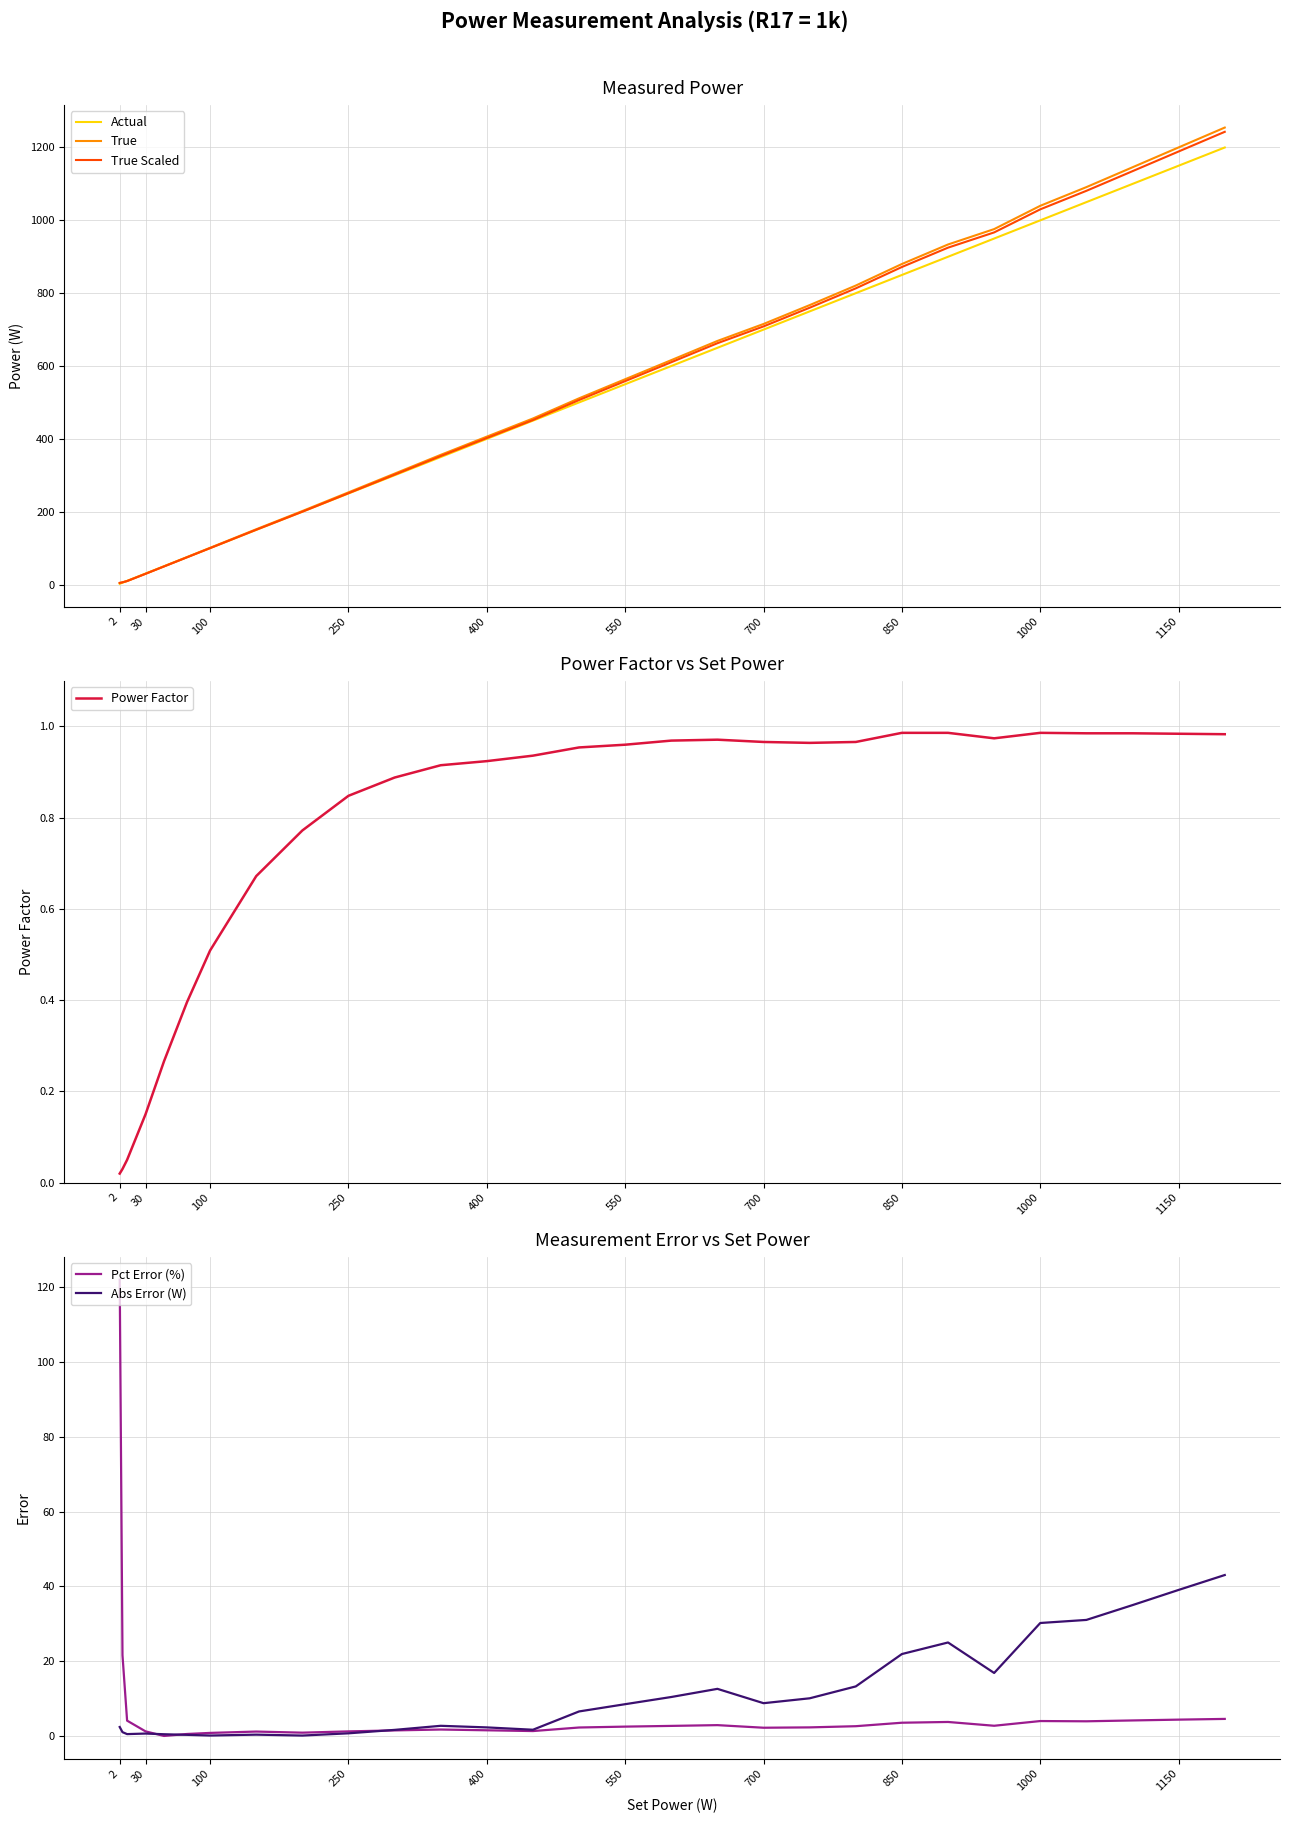

The Actual series shows 1984.2 at 1150. True or false?

False